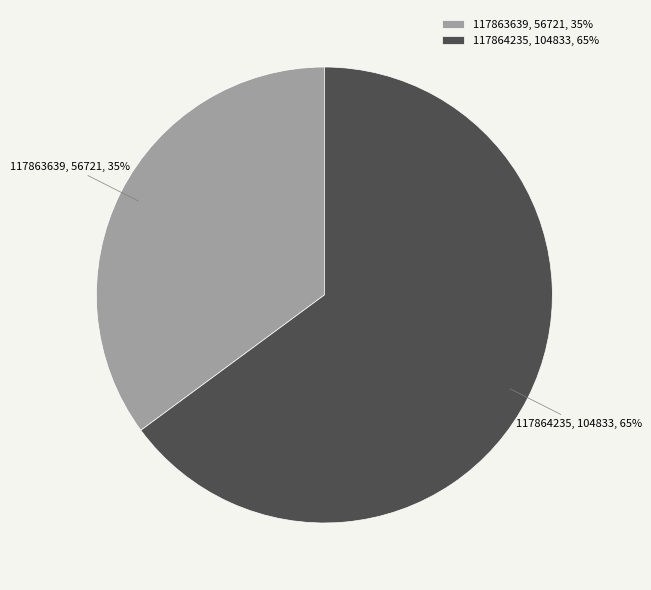

Rank the categories by value from lowest to highest.

117863639, 117864235